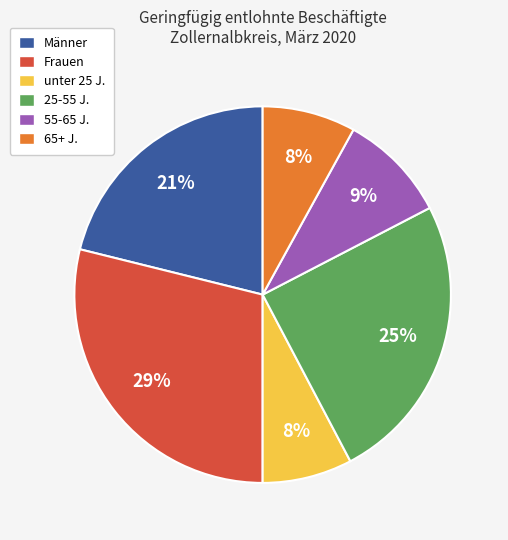

To the nearest percent, what is the difference between the largest and smallest slice percentages?

21%